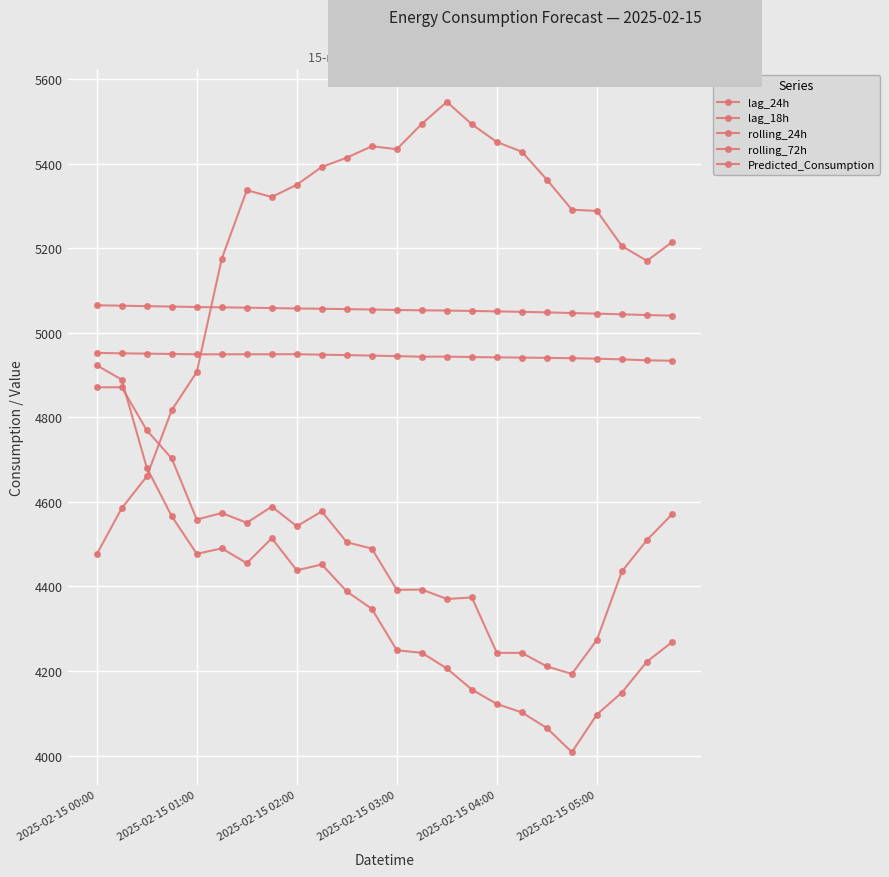

True or false: Predicted_Consumption and rolling_72h cross at least once.

False